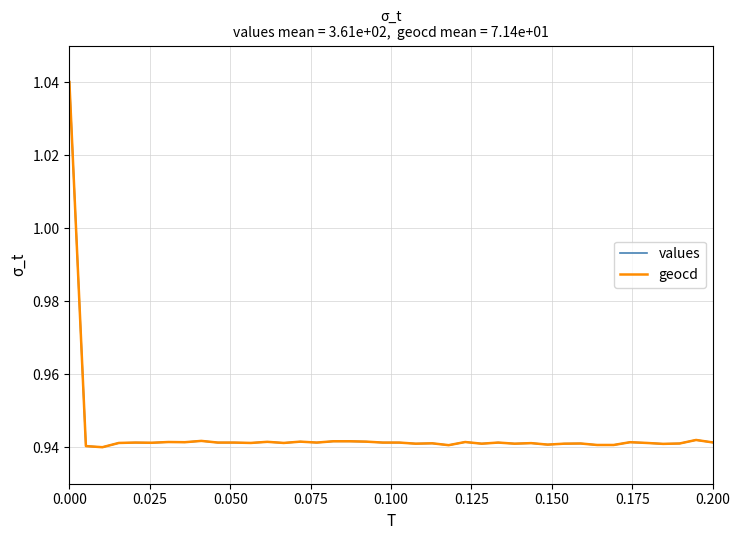

True or false: geocd and values cross at least once.

False